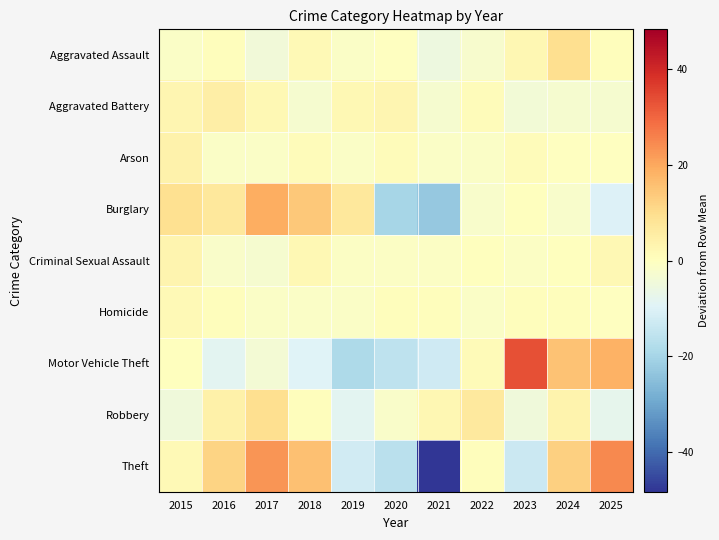

Between 2023 and 2024, which series saw the biggest shift?

Theft